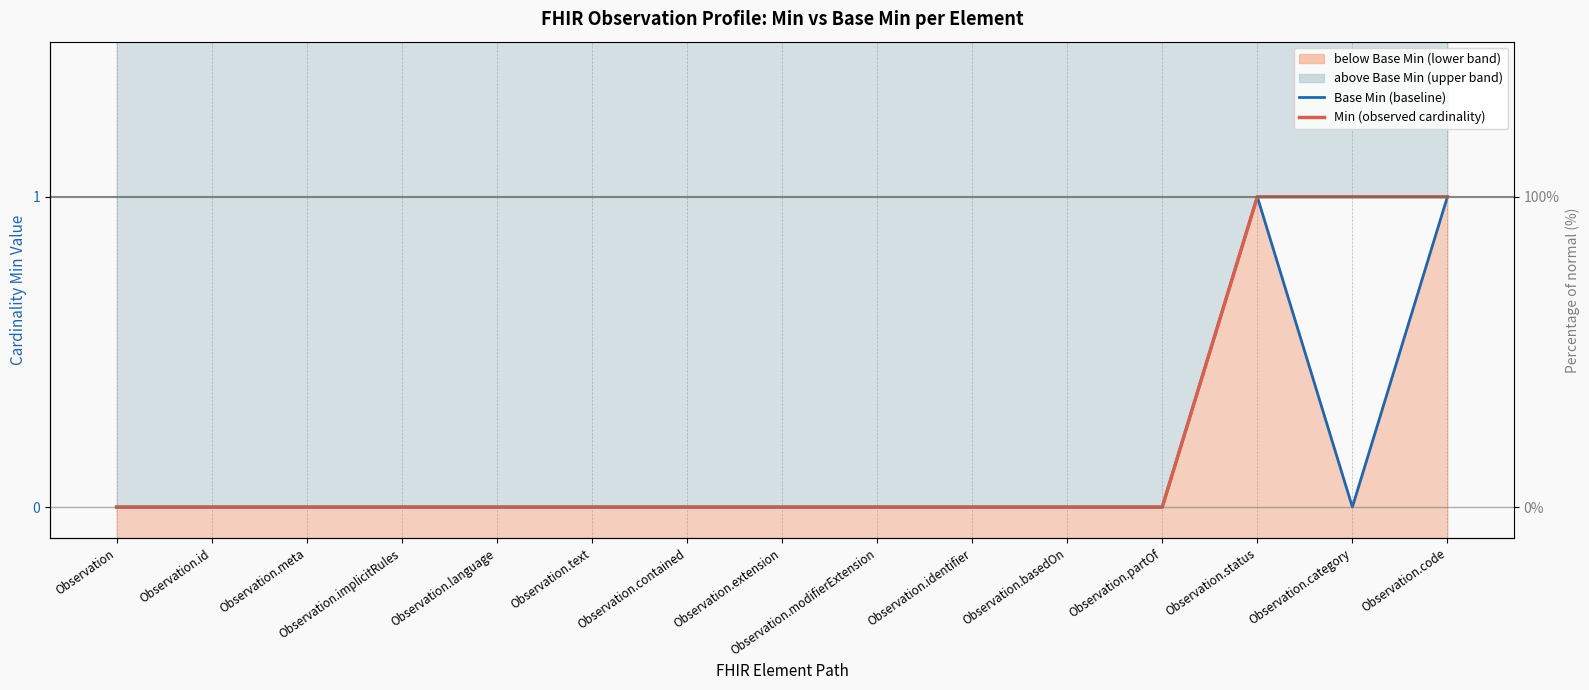

Where is Base Min (baseline) nearest to the value 0?

Observation